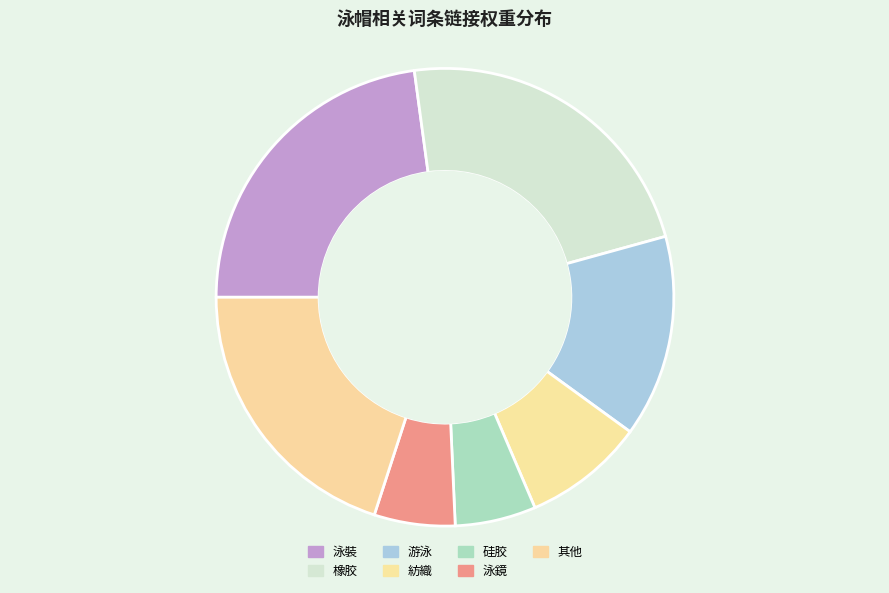

What percentage is the 硅胶 slice, to the nearest percent?

6%